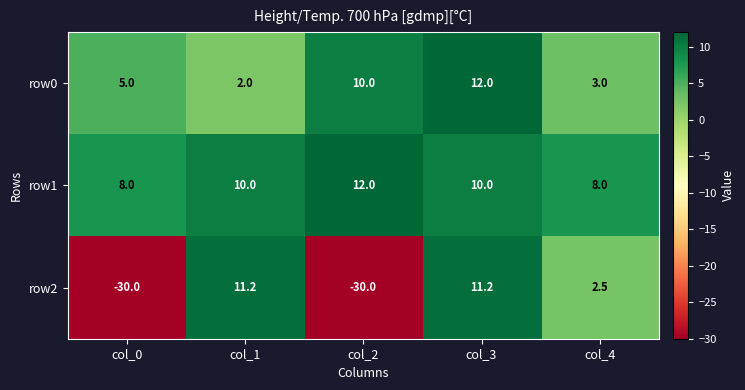

Where does the row2 series first go above 2?

col_1